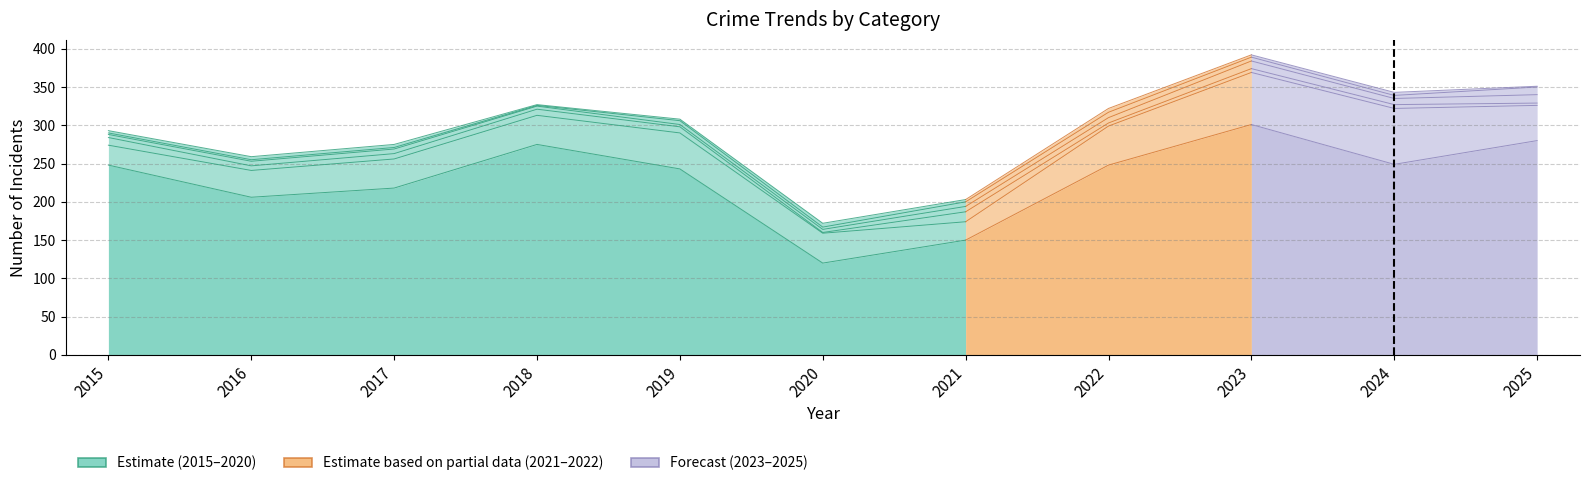

At 2018, list the series in order from smallest to largest.

Aggravated Battery, Robbery, Aggravated Assault, Burglary, Motor Vehicle Theft, Theft